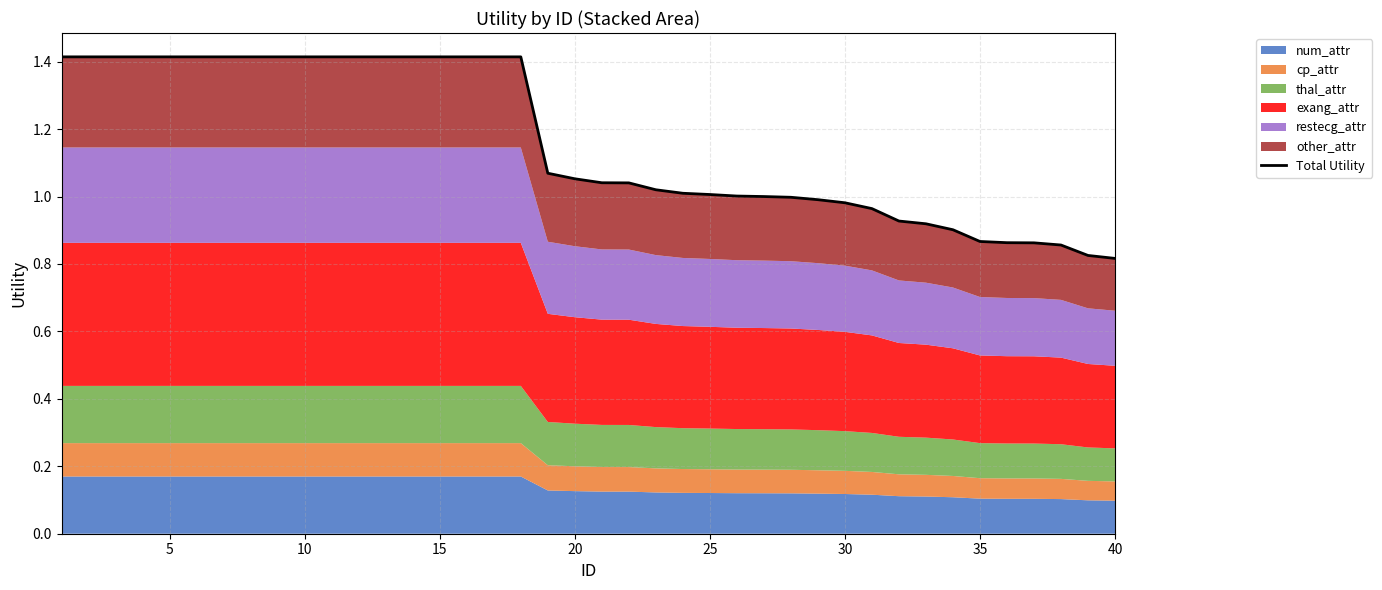

How many lines are shown in the chart?

1